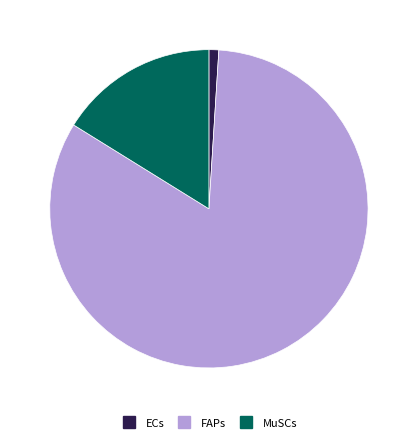

Rank the categories by value from lowest to highest.

ECs, MuSCs, FAPs